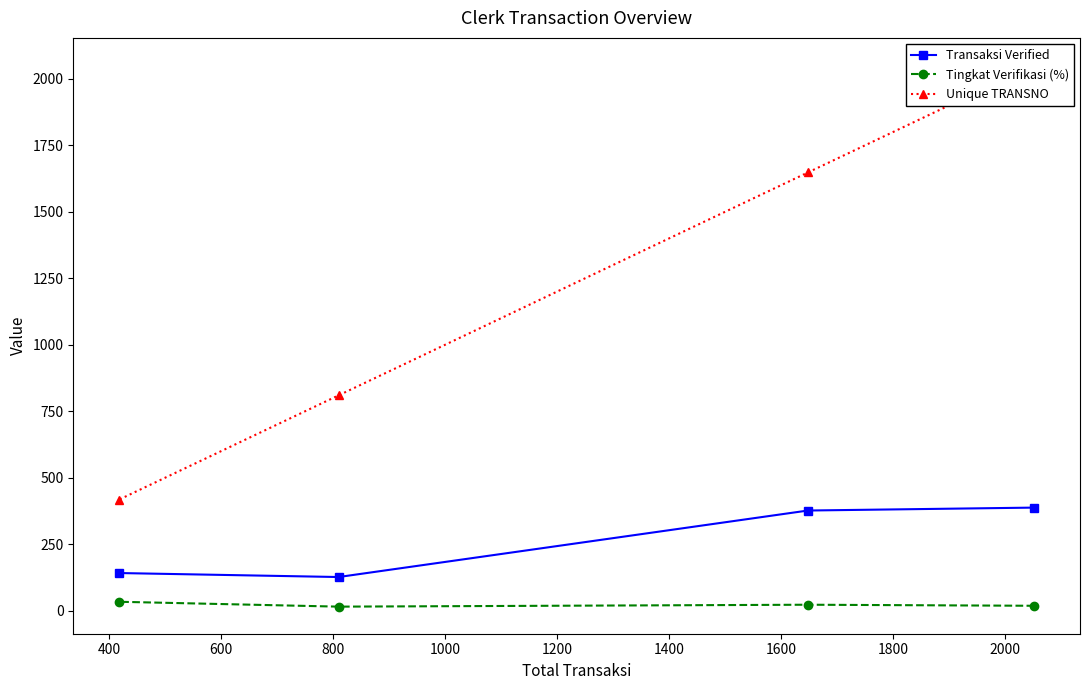

At how many categories does at least one series exceed 572?

3